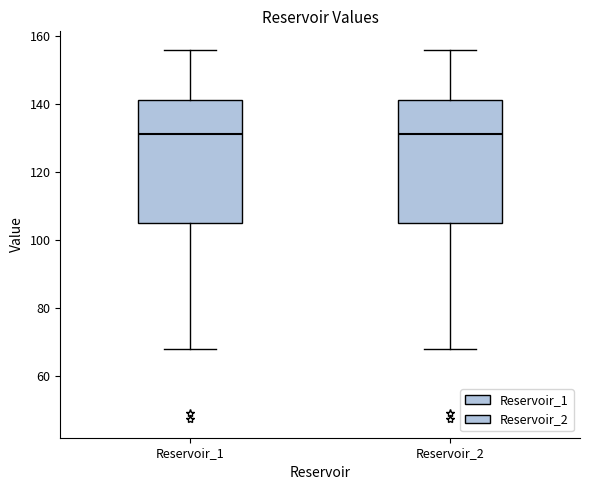

Where is the upper edge of the box for Reservoir_2 on the y-axis? The values are not printed on the chart, so give them approximately, as read against the axis.

142